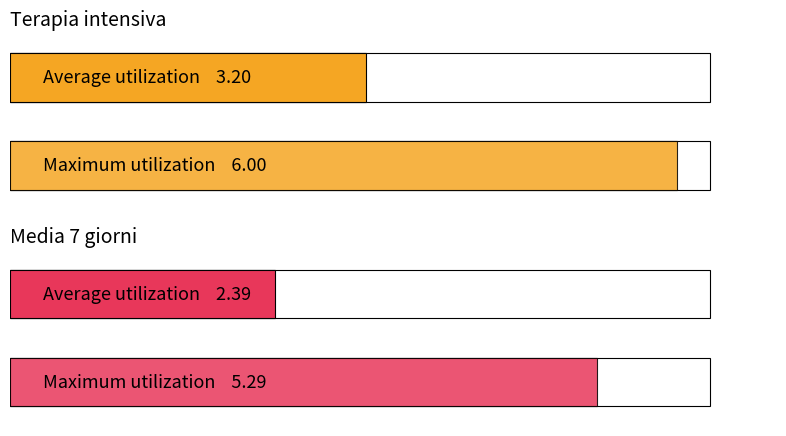

At 2020-03-18, list the series in order from largest to smallest.

Terapia intensiva, Media 7 giorni